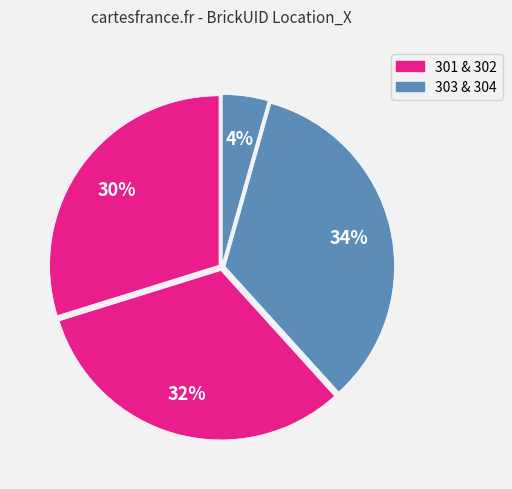

Count the number of slices in the pie.

4